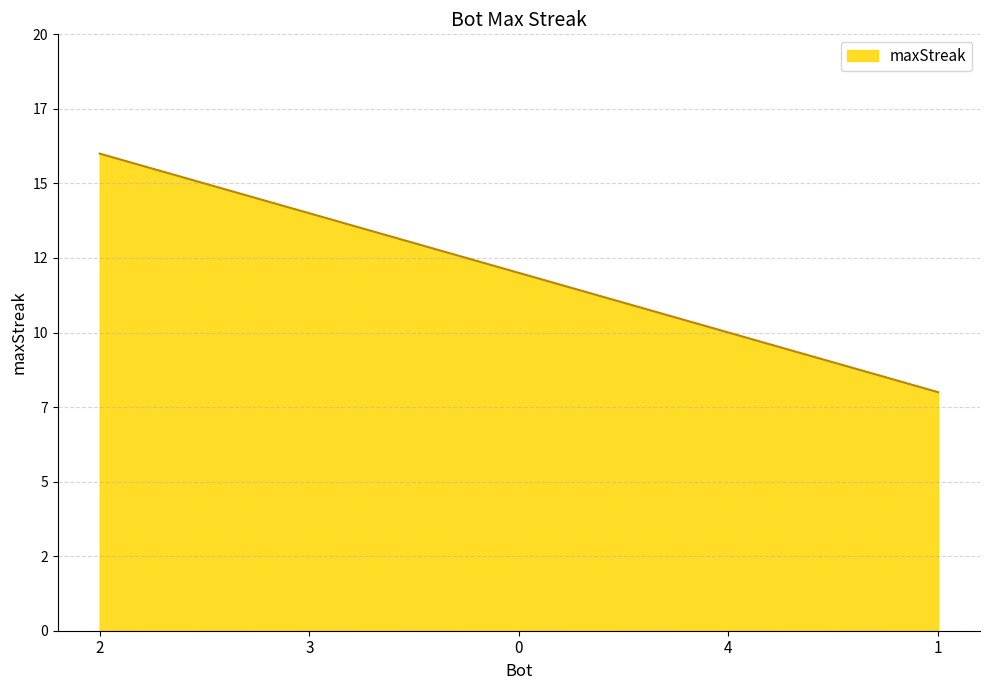

Does the chart have visible grid lines?

Yes